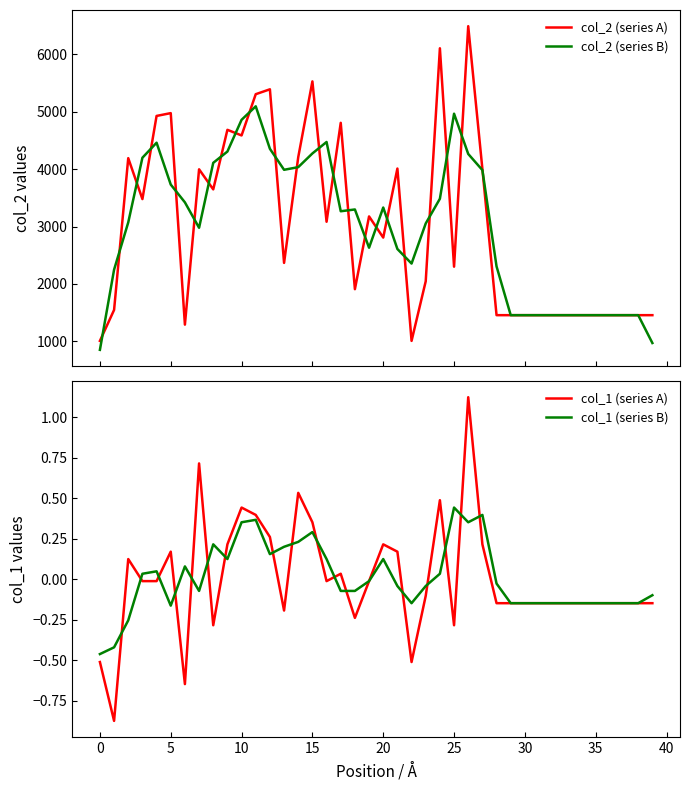

In col_2 (series B), how many points are lower than both neighbors (excluding endpoints)?

5